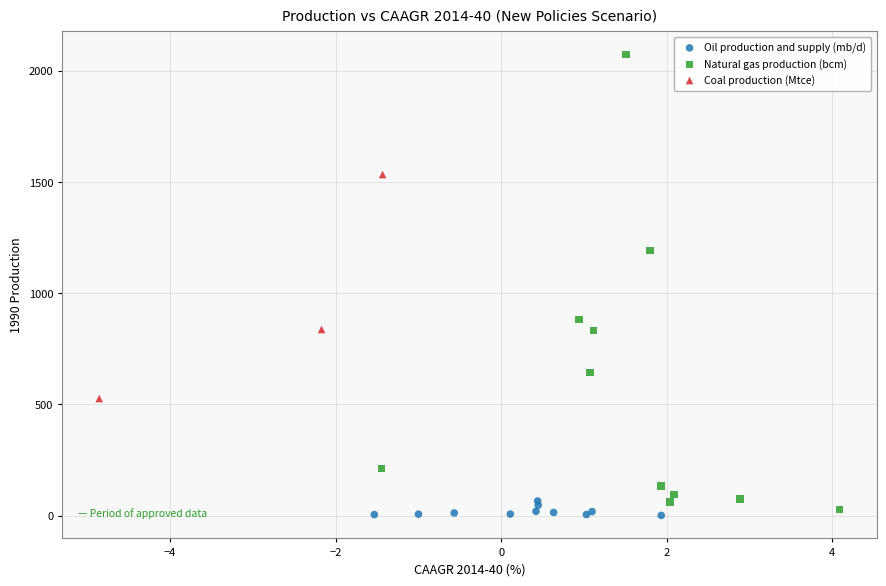

Which series has the largest Y range (max minus min)?

Natural gas production (bcm)